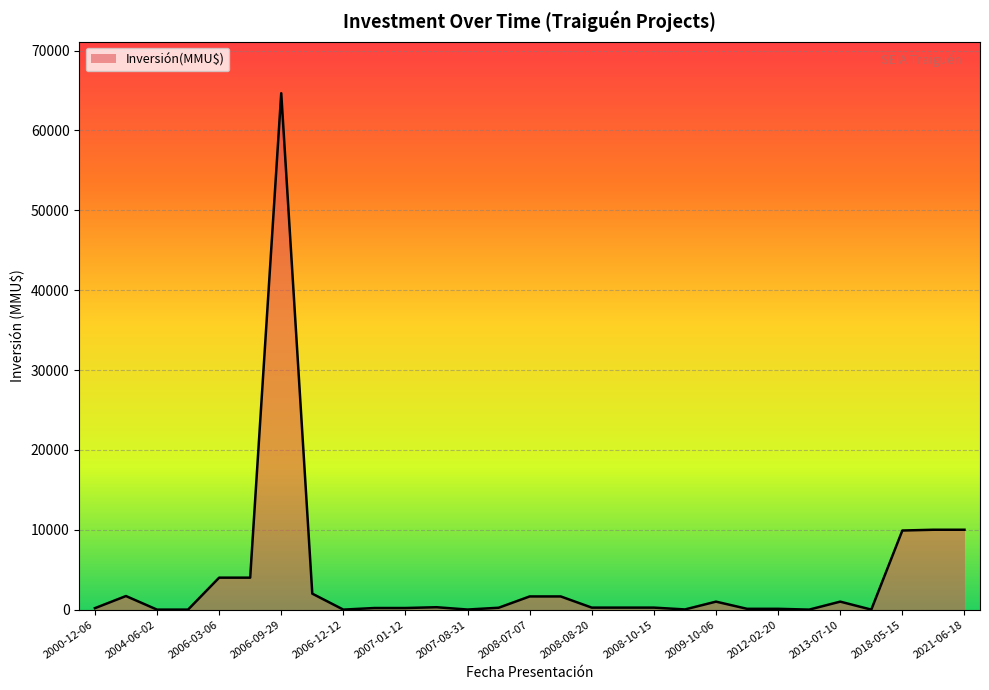

What is the maximum value shown in the chart?

64655